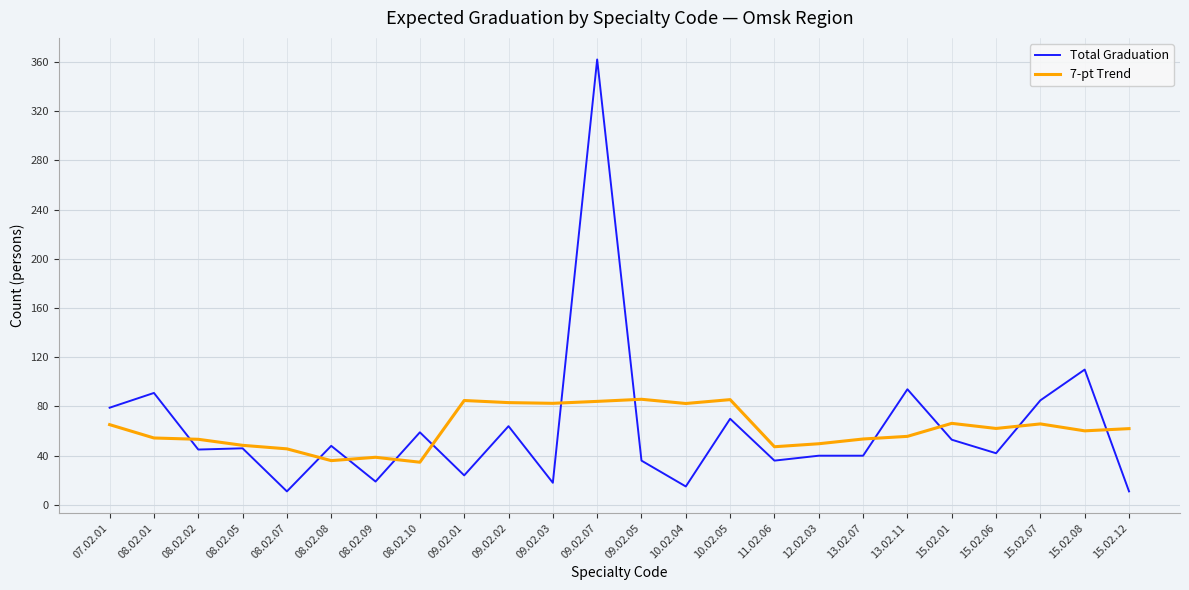

Which series has the largest range (max minus min)?

Total Graduation